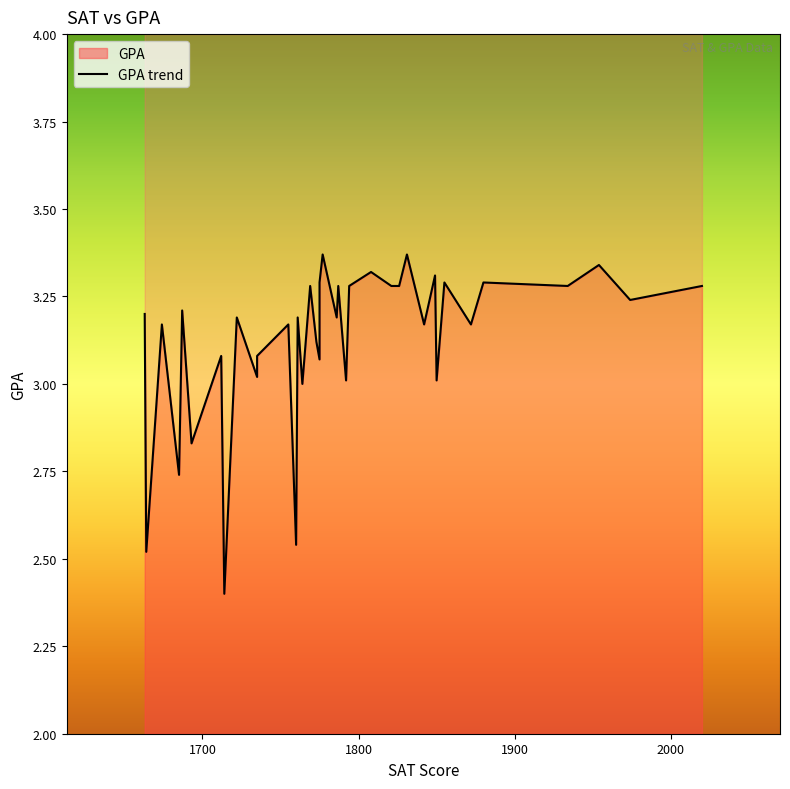

Reading left to right, what are all the values shown in this chart?

3.2	2.5	2.9	3.2	2.7	3.2	2.8	3.1	2.4	3.2	3.0	3.1	3.2	2.5	3.2	3.0	3.0	3.3	3.1	3.1	3.3	3.4	3.2	3.3	3.0	3.3	3.3	3.3	3.3	3.4	3.2	3.3	3.0	3.3	3.2	3.3	3.3	3.3	3.2	3.3